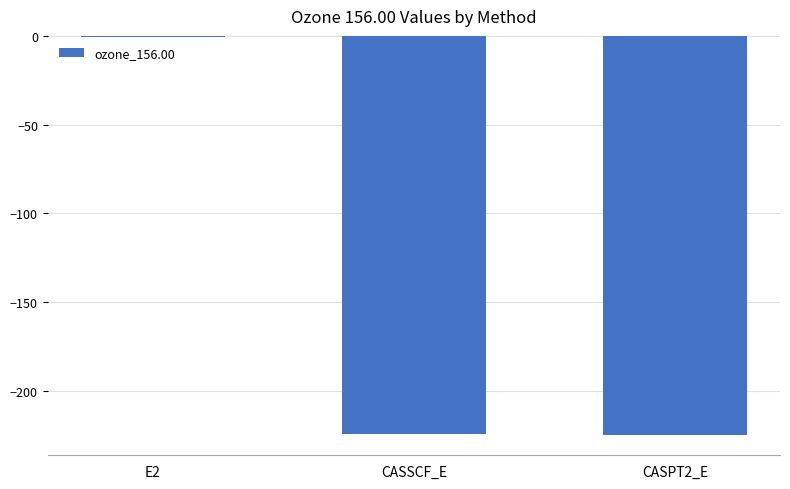

What is the approximate value at CASSCF_E?

-224.5